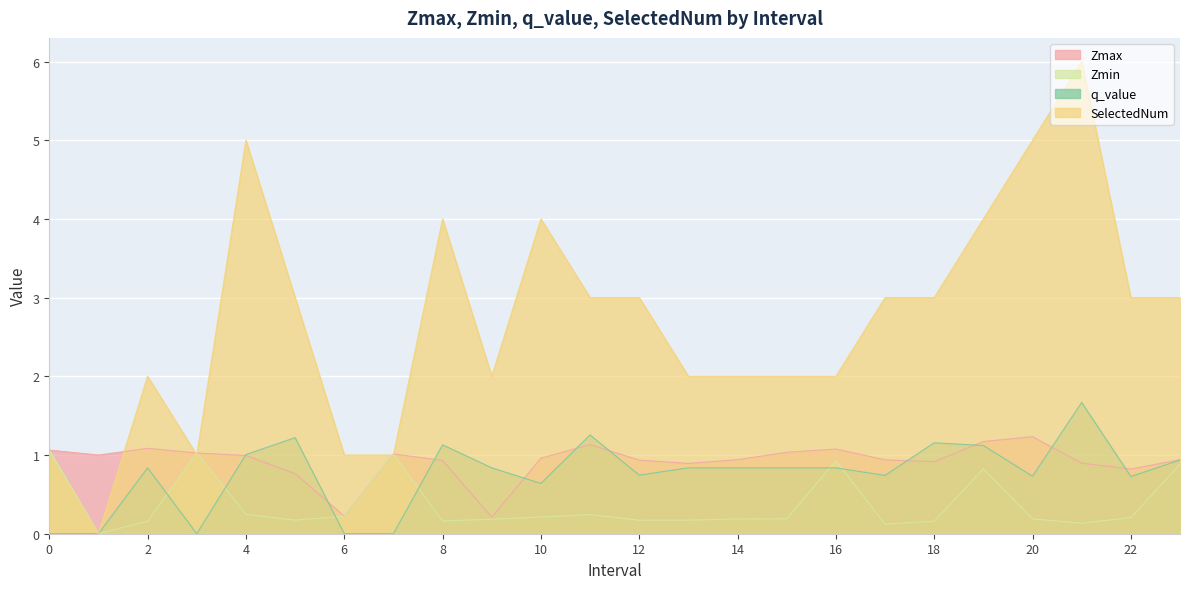

True or false: Zmax has a value of 1.4 at 22.

False